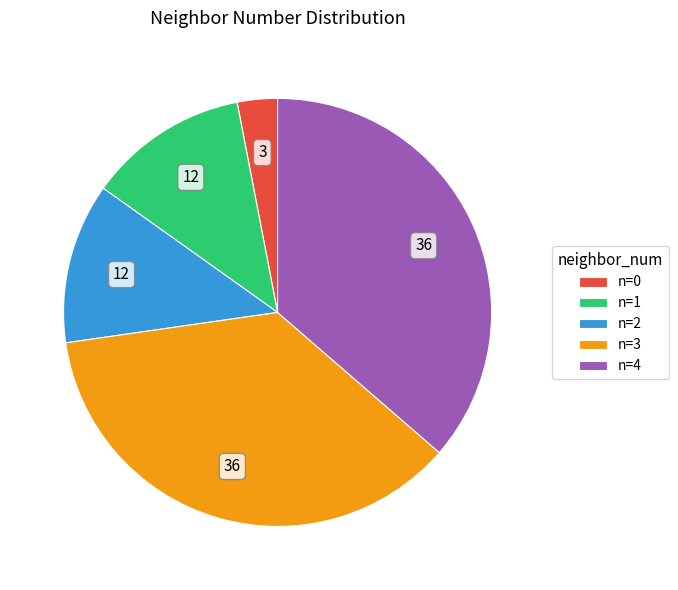

Is there any slice that represents more than half of the pie?

No